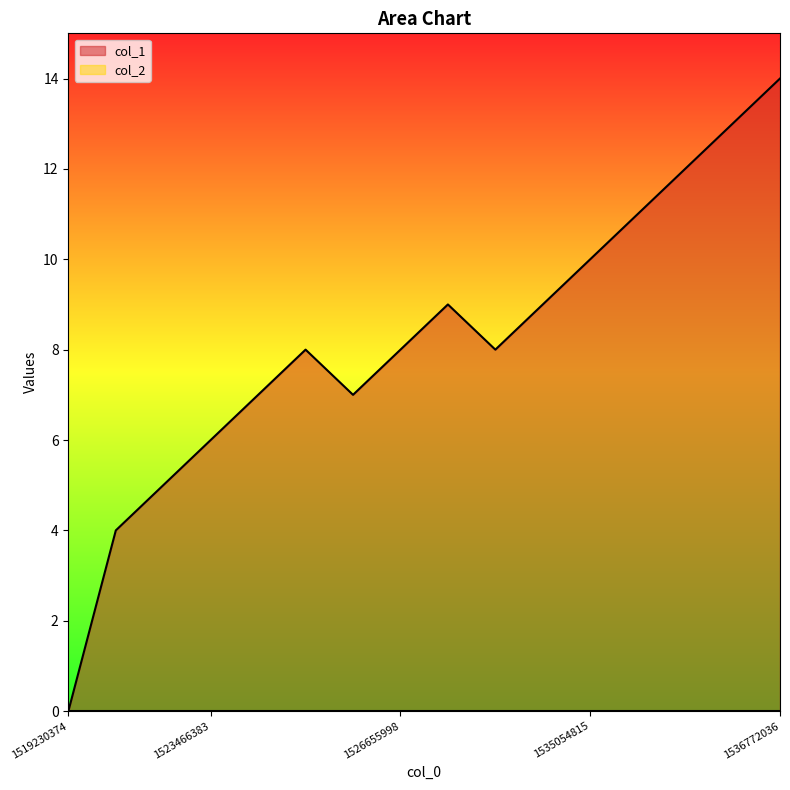

What is the value of the 2nd point from the left?

4